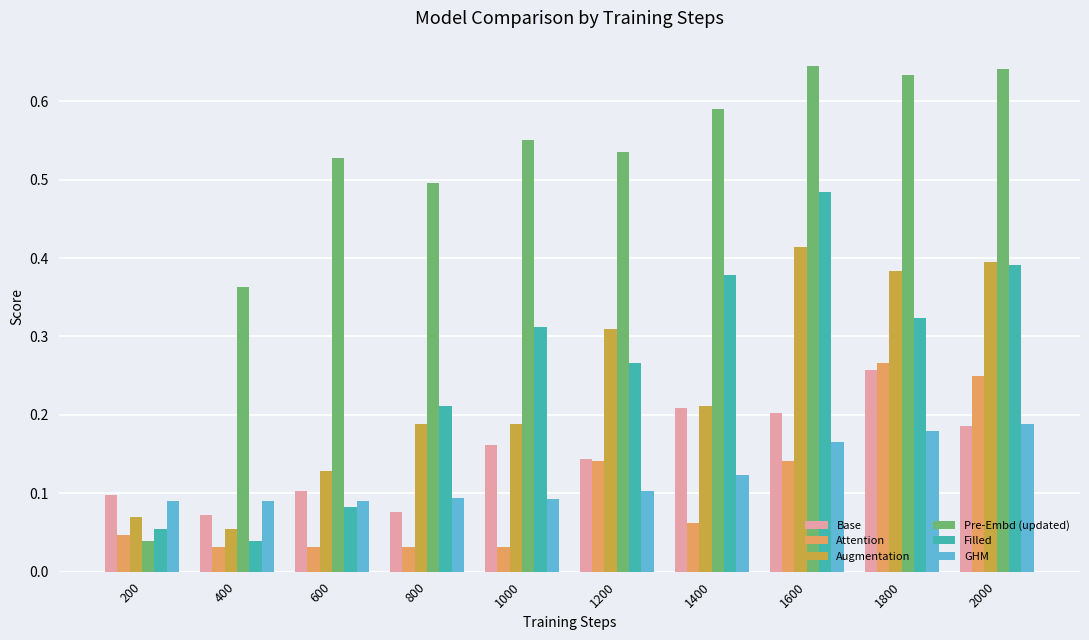

At 400, list the series in order from largest to smallest.

Pre-Embd (updated), GHM, Base, Augmentation, Filled, Attention